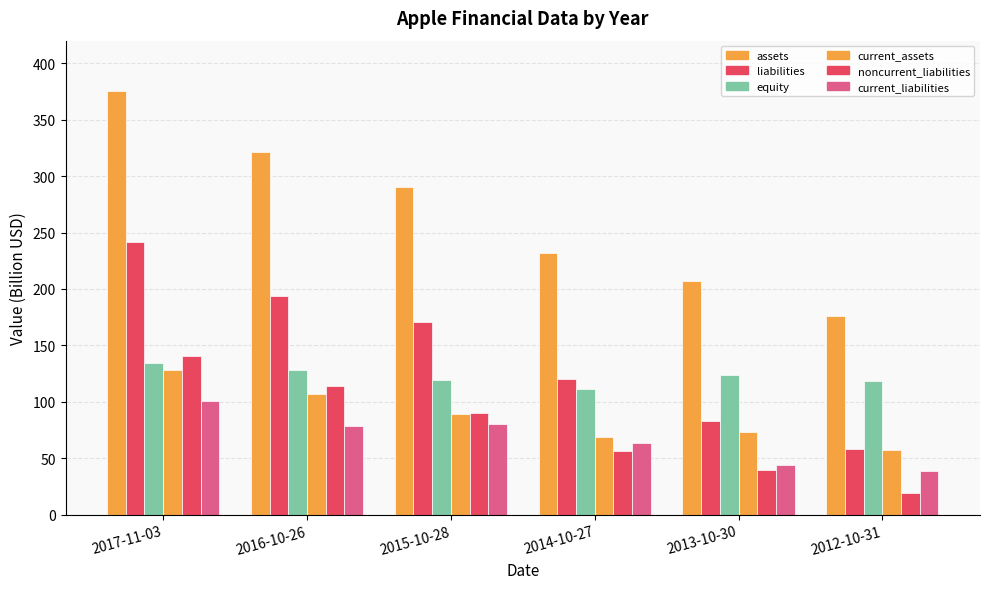

What is the smallest value displayed?

19.3